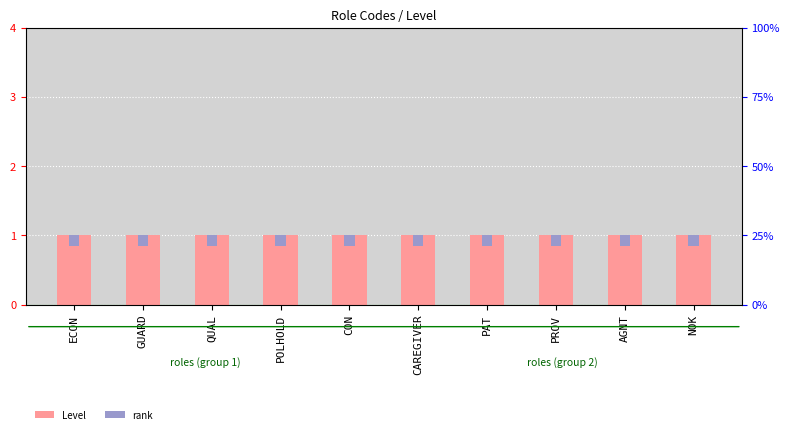

Between QUAL and ECON, which is larger?

QUAL